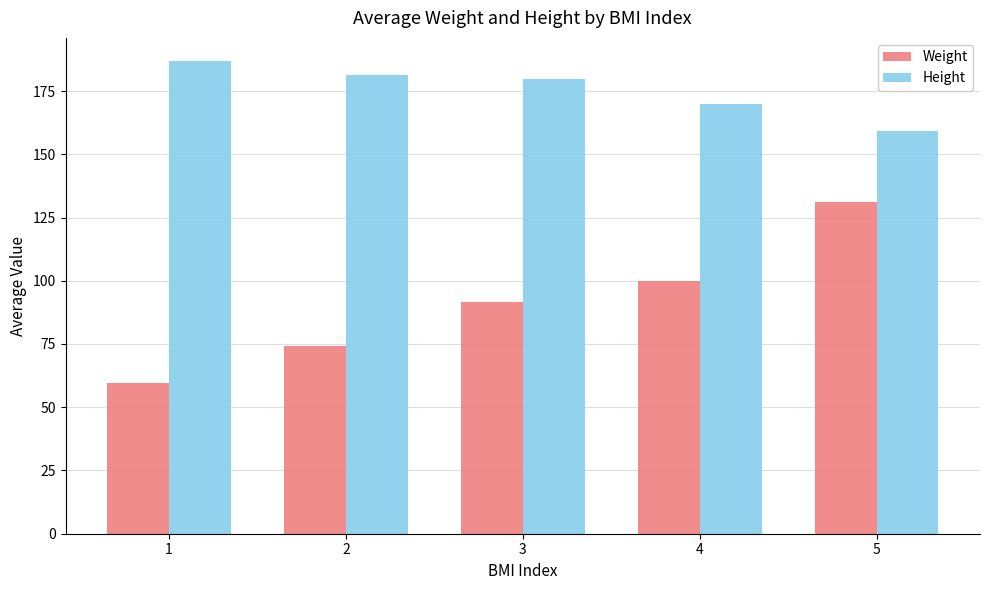

What is the value of the Weight bar at the 4th from the left?

99.7